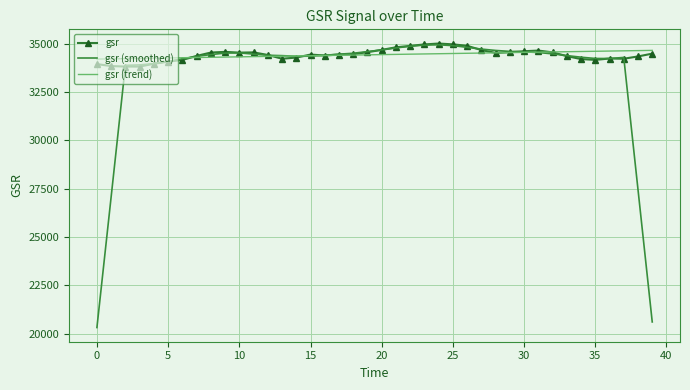

Which series has the widest spread of values?

gsr (smoothed)